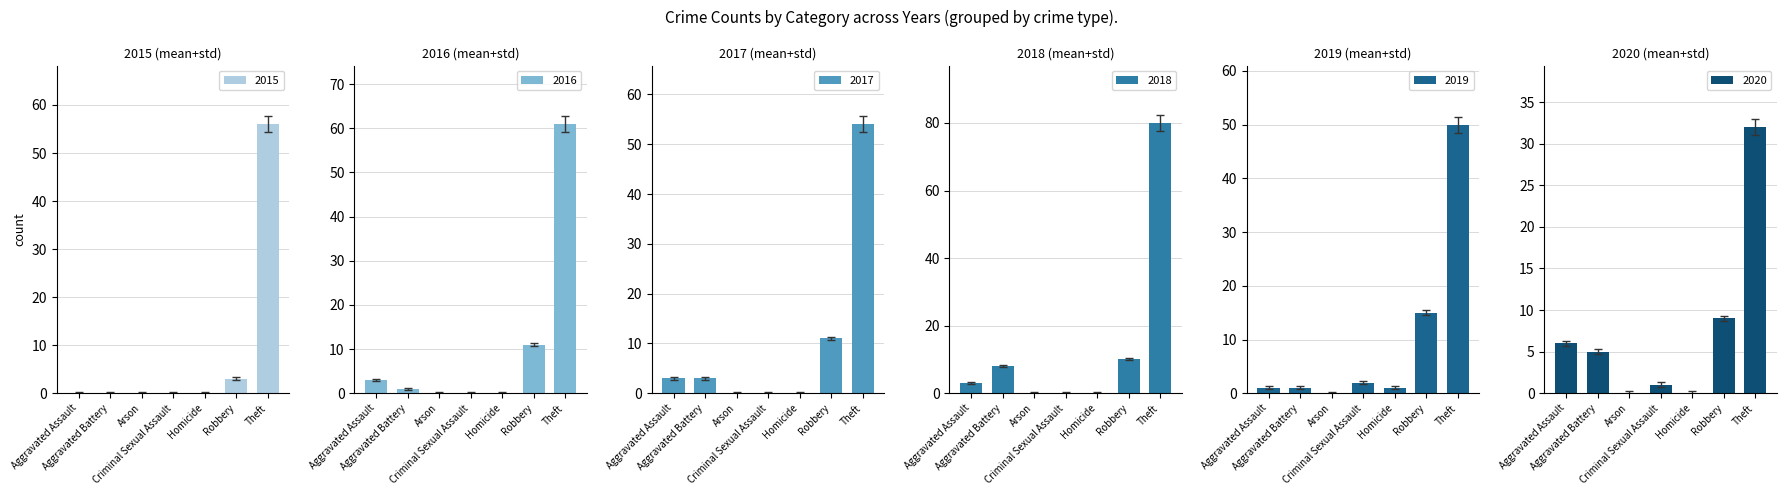

What is the difference between the 2019 values at Total and Criminal Sexual Assault?

68